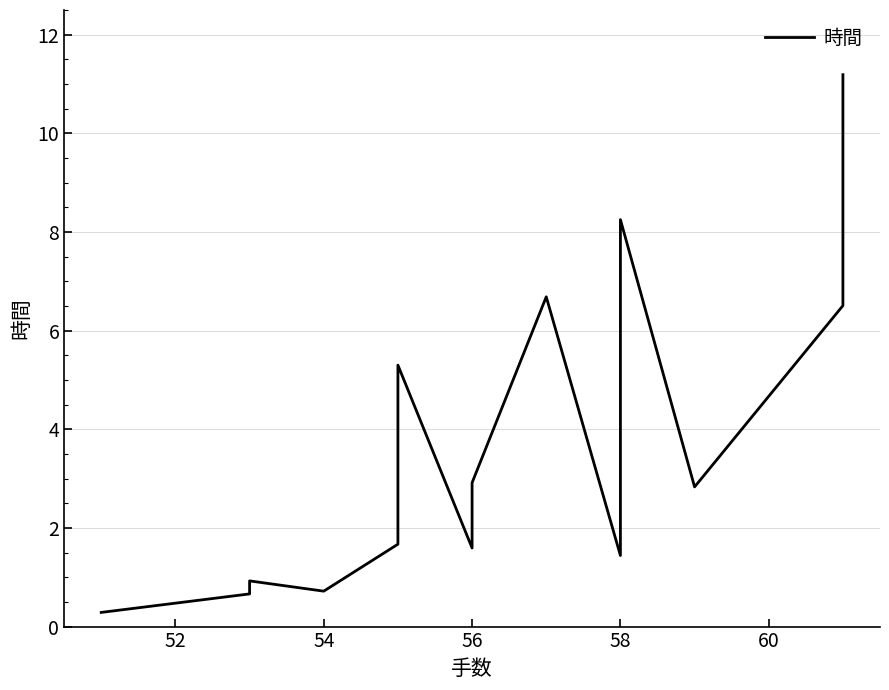

How many data points are less than 2?

8